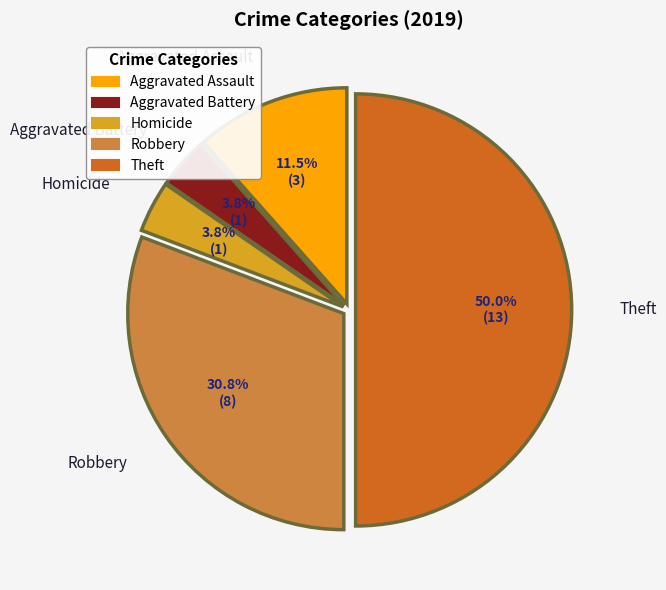

What percentage is NOT represented by Robbery?

69.2%